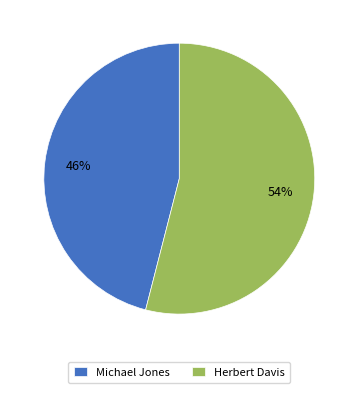

To the nearest percent, what is the difference between the largest and smallest slice percentages?

8%